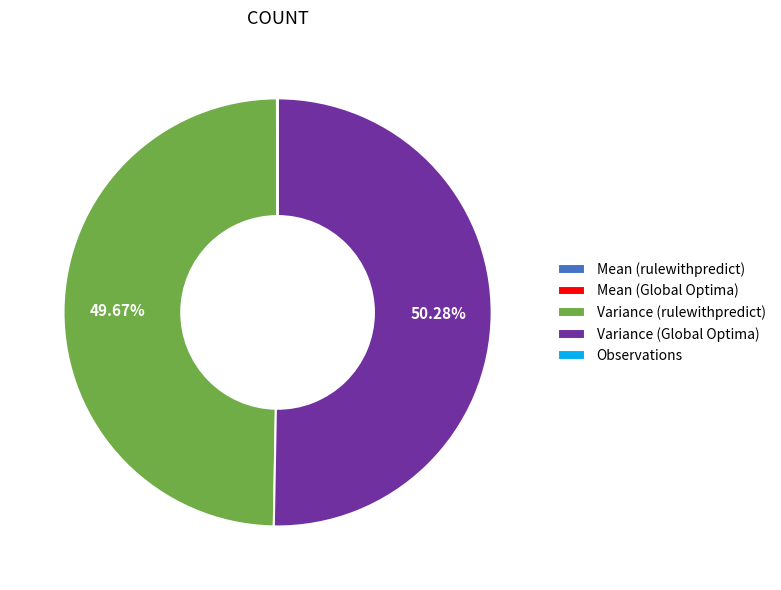

Which category has the biggest portion of the pie?

Variance (Global Optima)